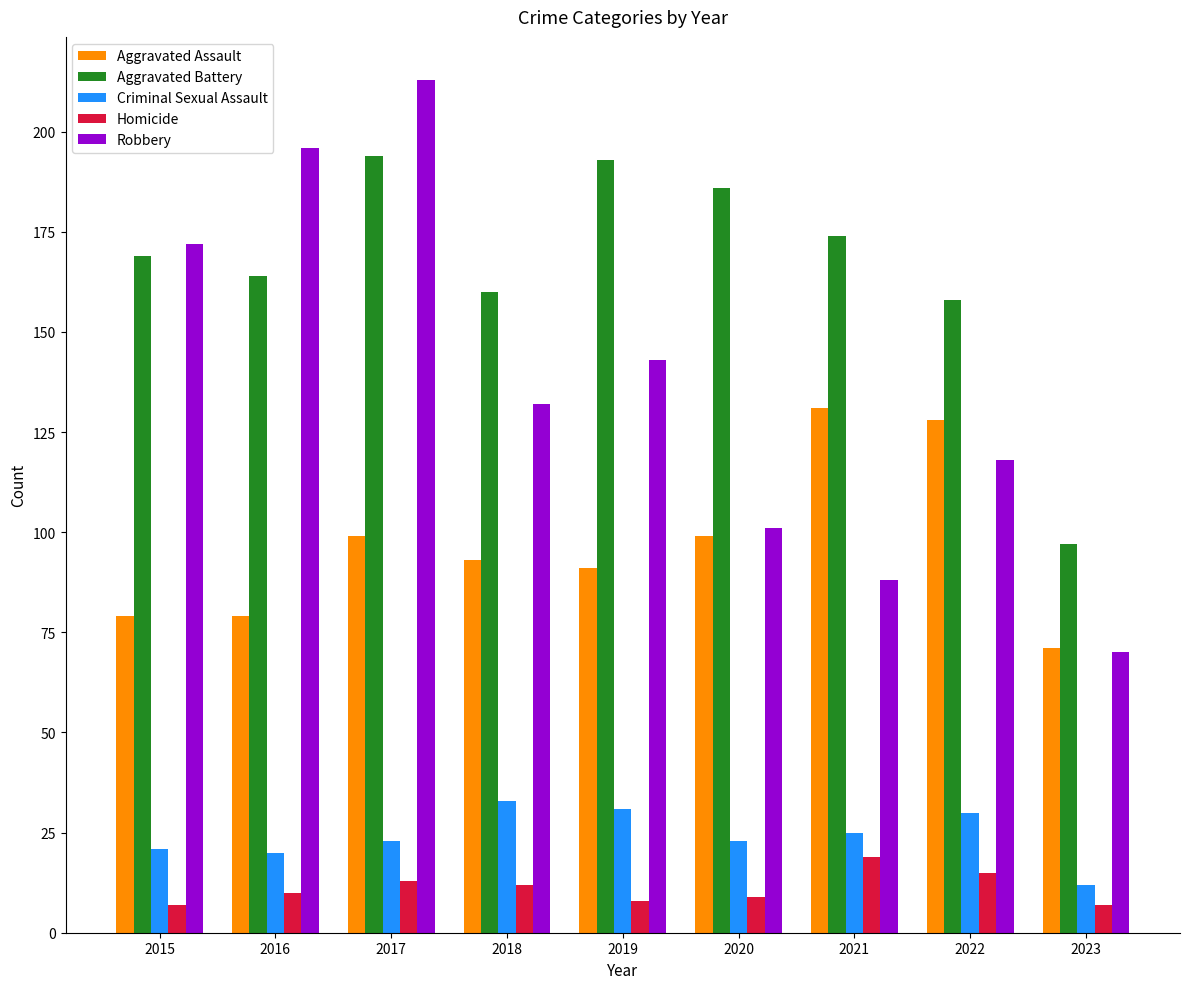

How many data points does each series have?

9